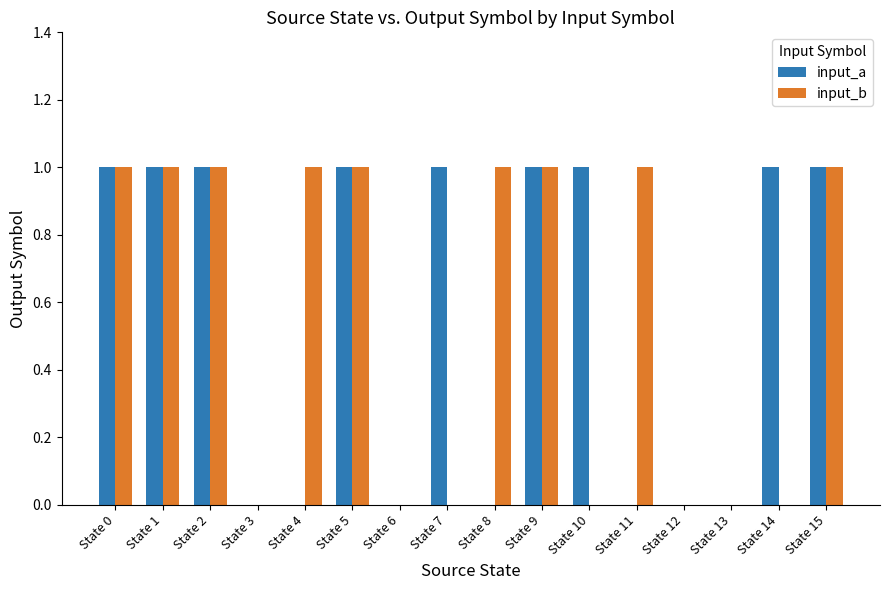

True or false: input_a has a value of 1 at State 10.

True